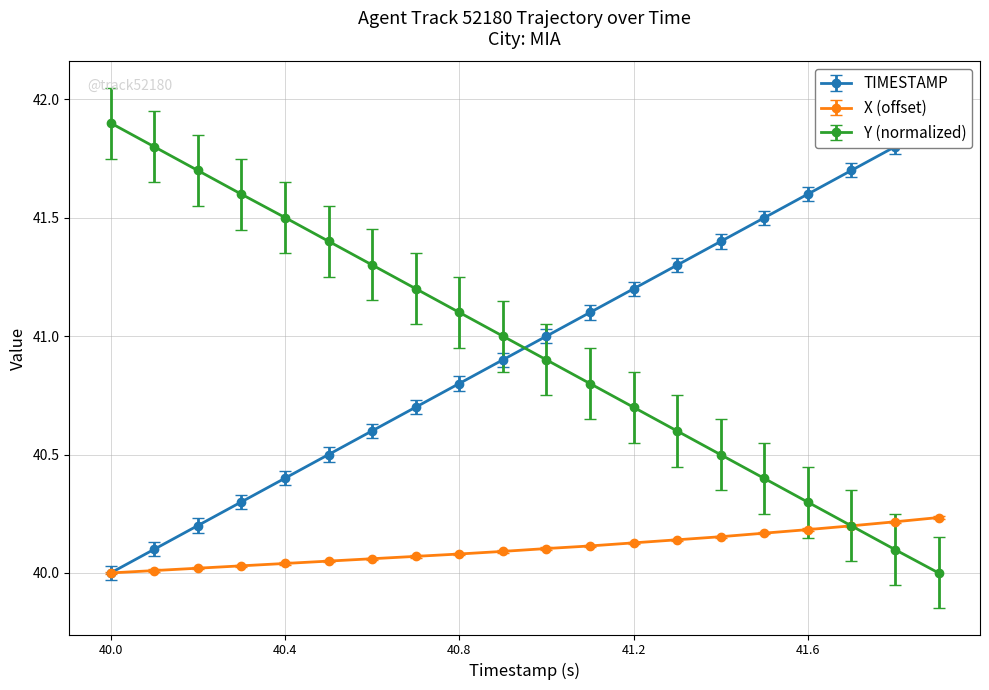

How many lines are shown in the chart?

3